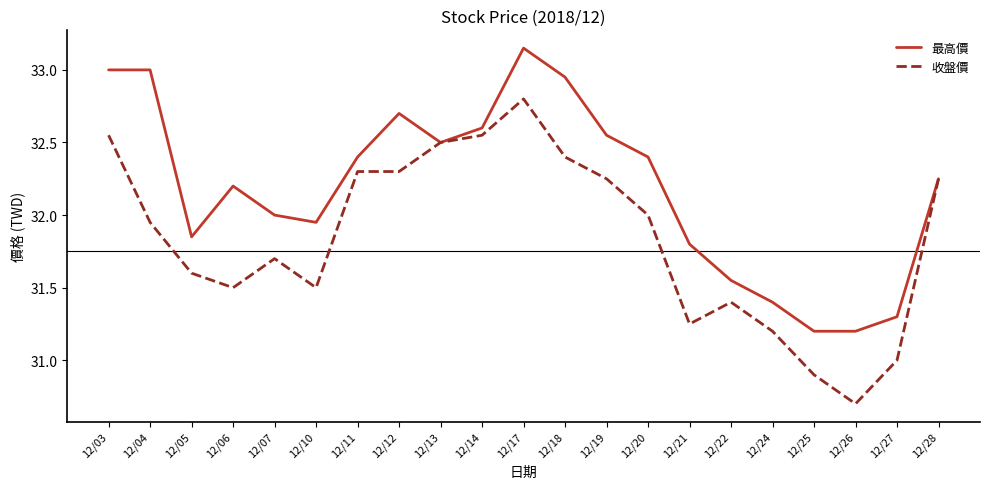

At which label does 收盤價 reach its minimum?

12/26